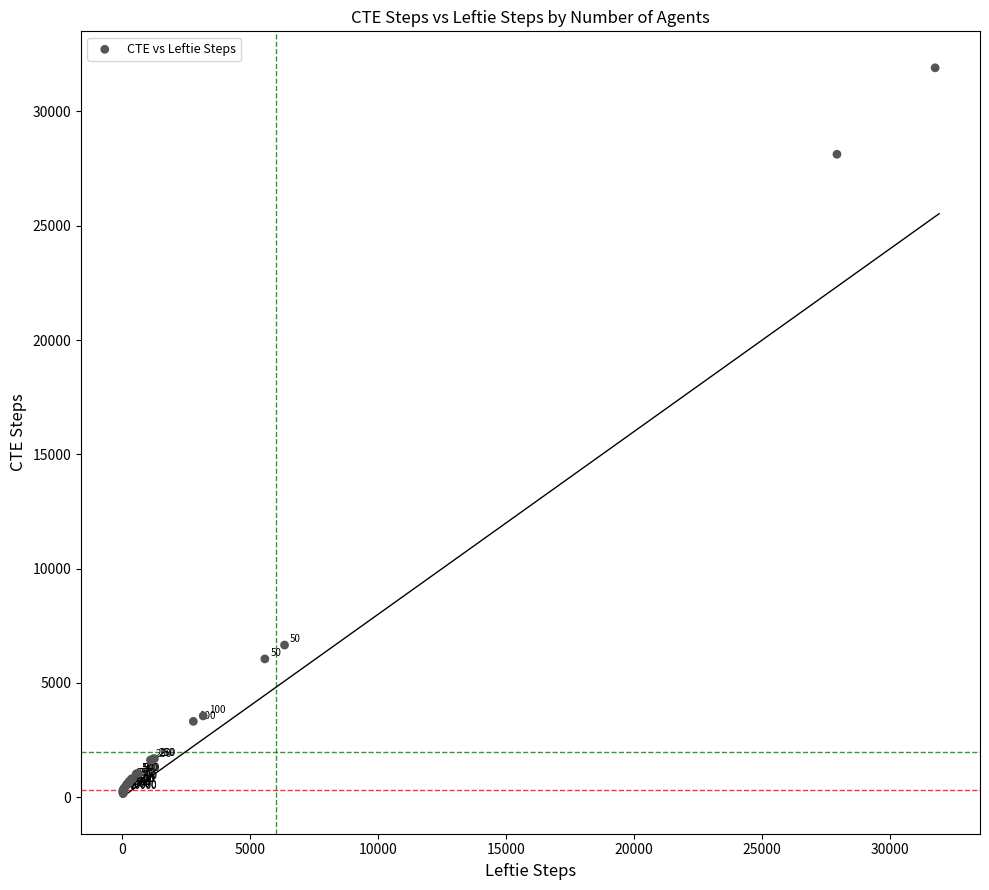

What Y value in the scatter plot is closest to 16036?

6657